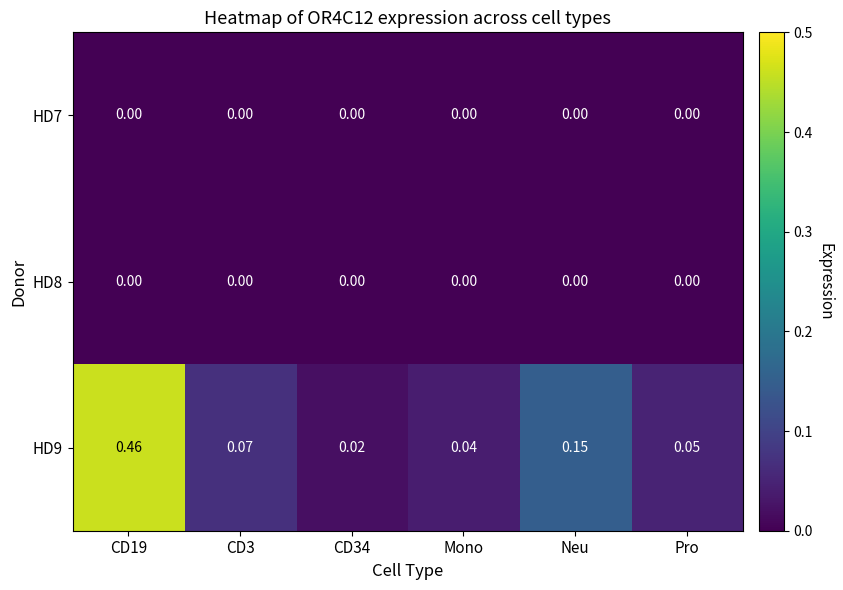

At which category is the sum across all series the highest?

CD19